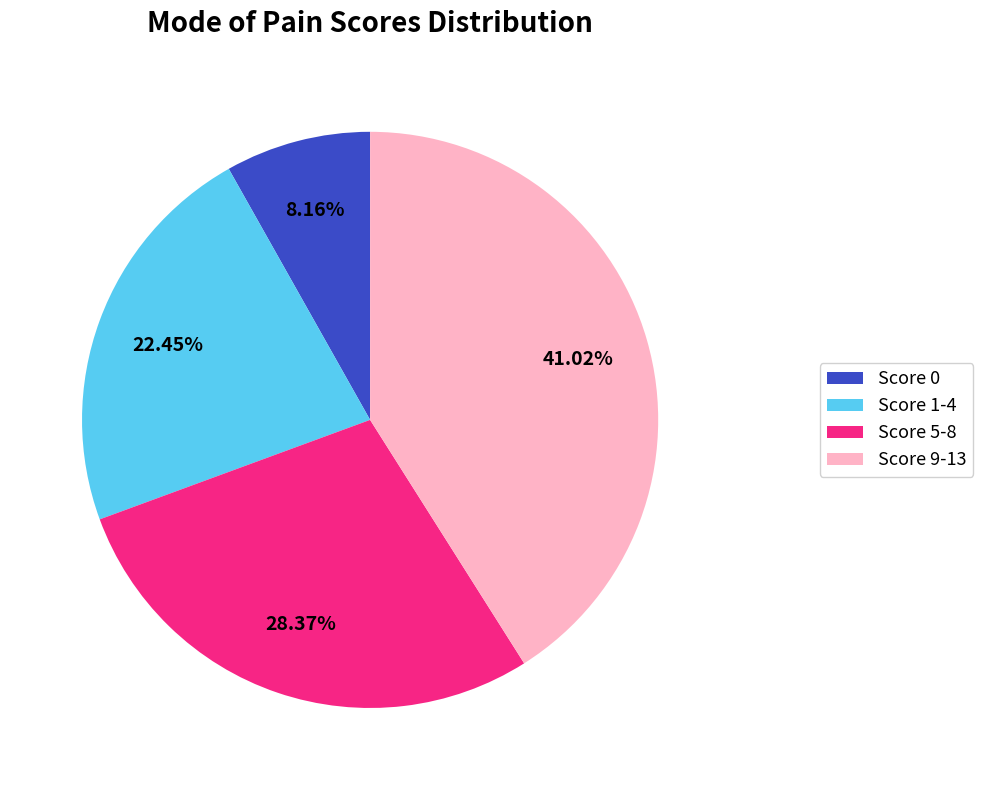

Is Score 1-4 the majority of the pie?

No